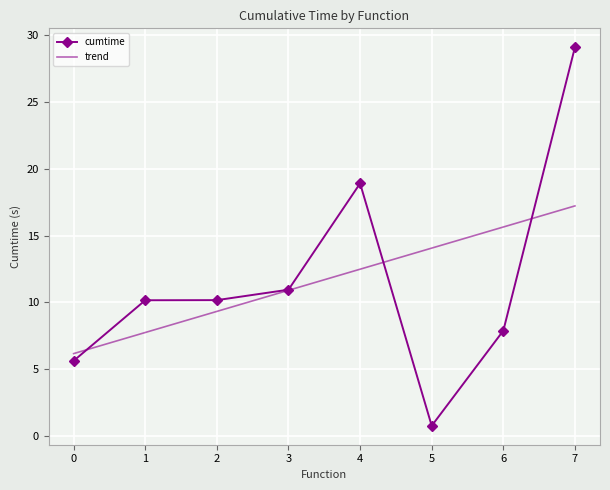

What is the spread (max minus min) of values at 7?

11.9